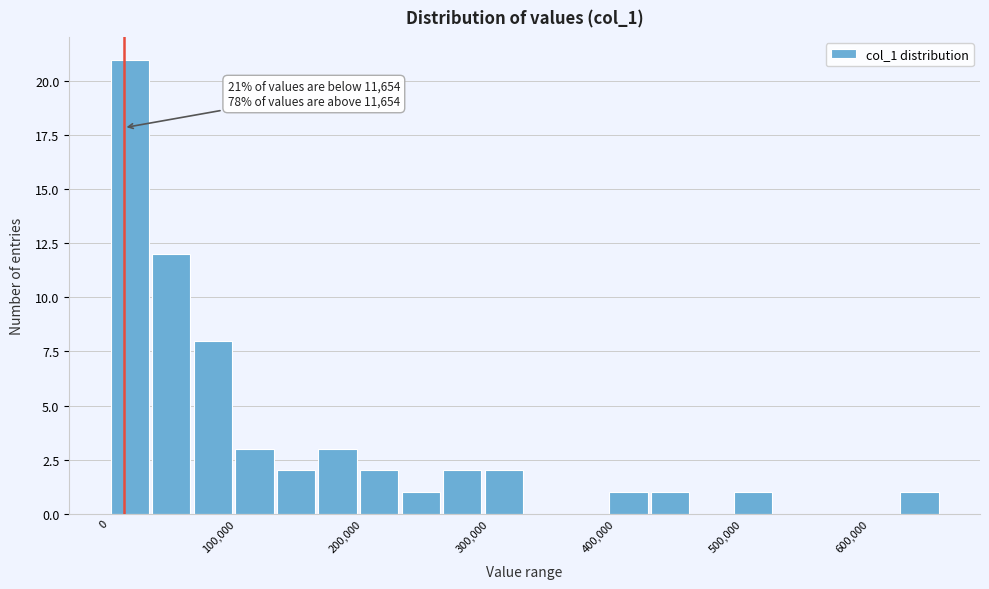

Around what value on the x-axis is the tallest bar? Give the approximate position of its centre, as read against the axis.

20000